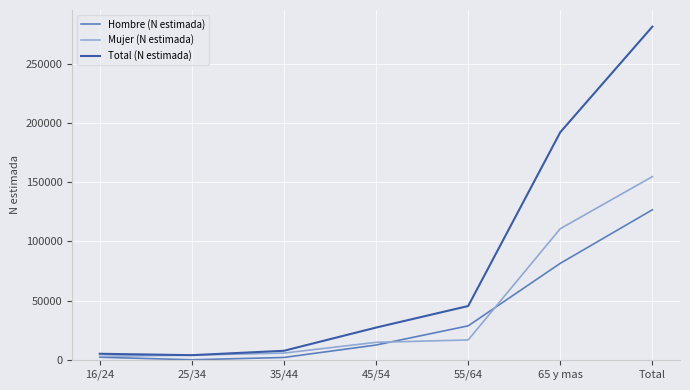

How many series are shown in this chart?

3